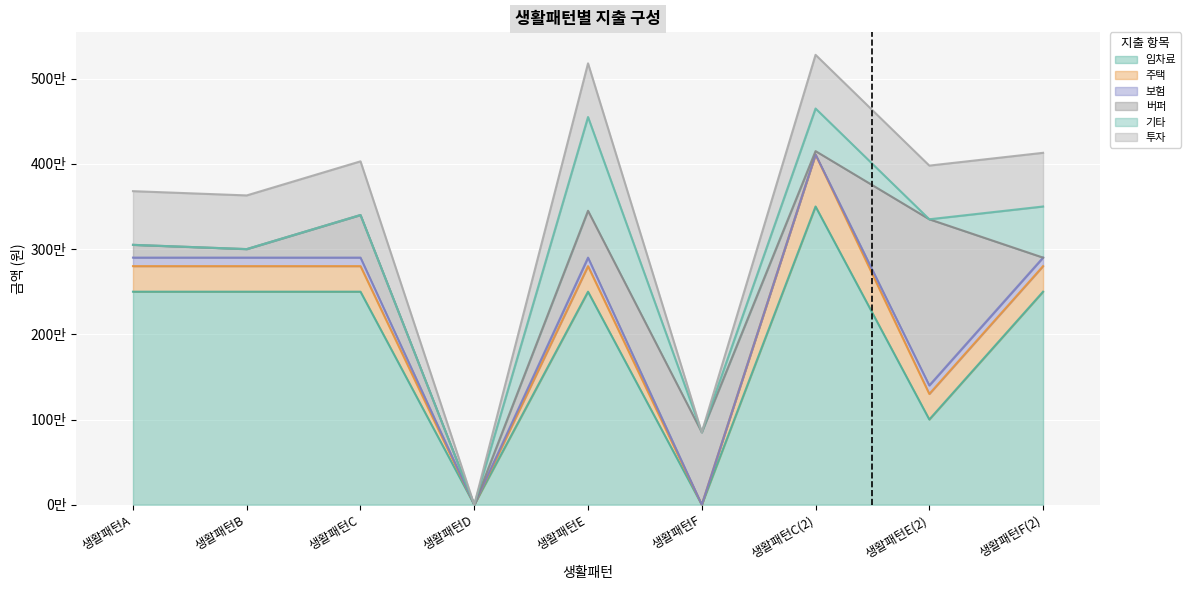

What is the label of the 6th point from the right?

생활패턴D